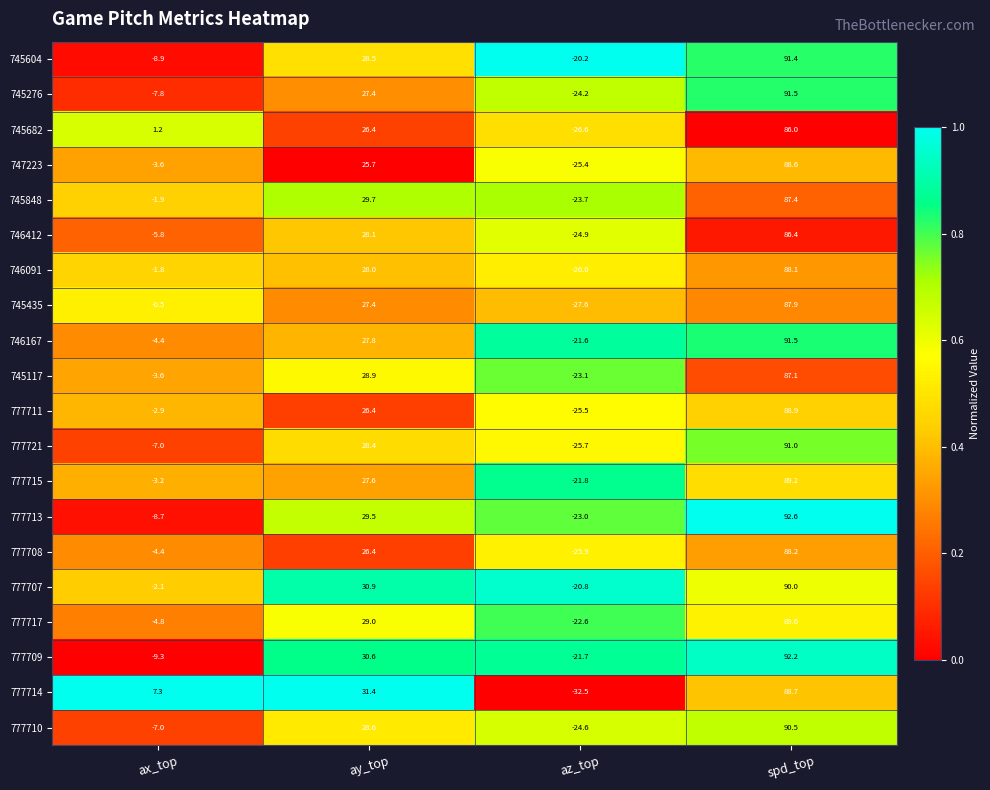

Read the 777715 value at ax_top.

-3.2